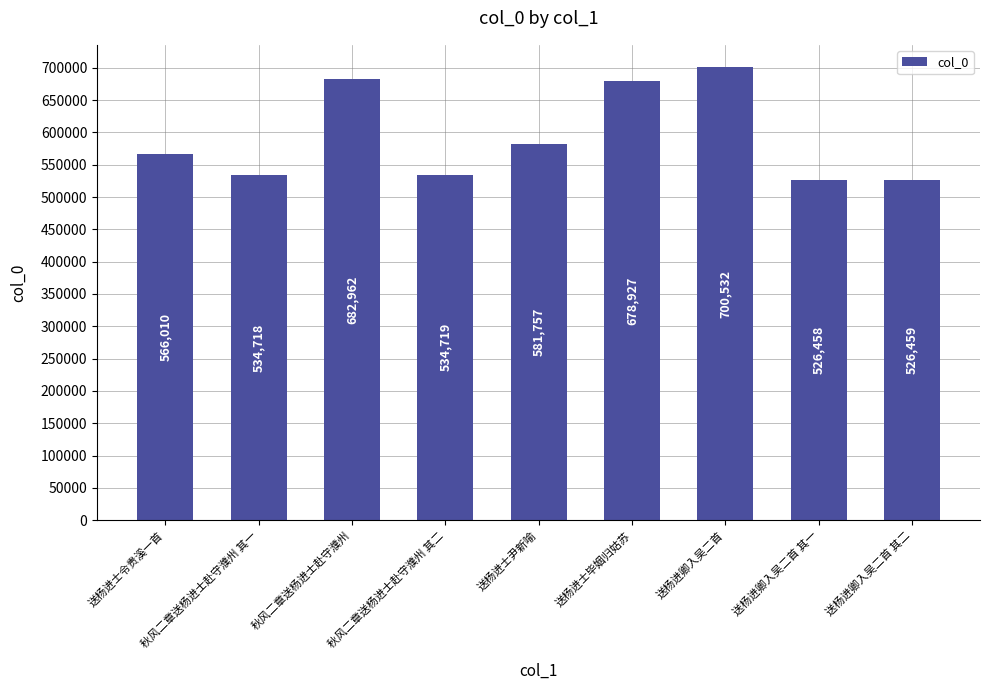

What is the label of the 4th bar from the right?

送杨进士毕姻归姑苏